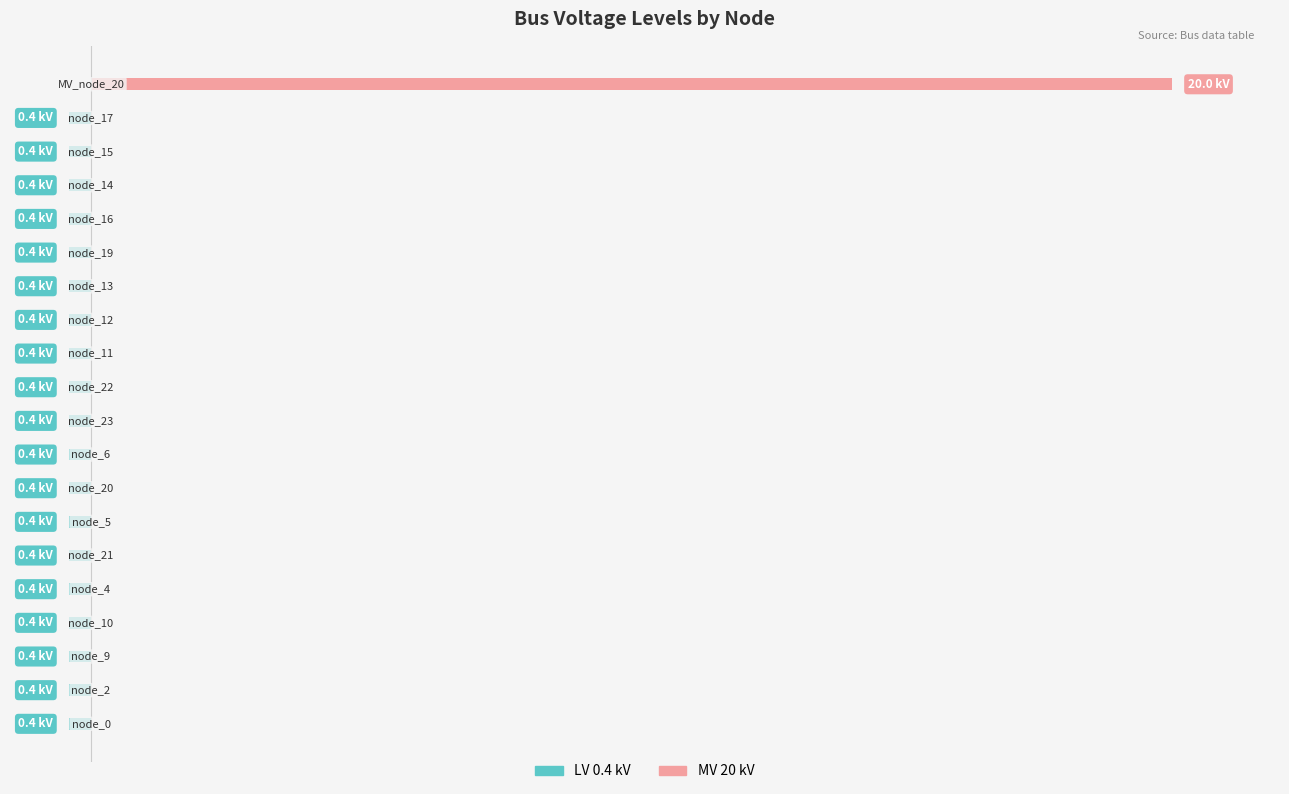

Is the value of MV 20 kV at 10 greater than the value of LV 0.4 kV at 20?

Yes